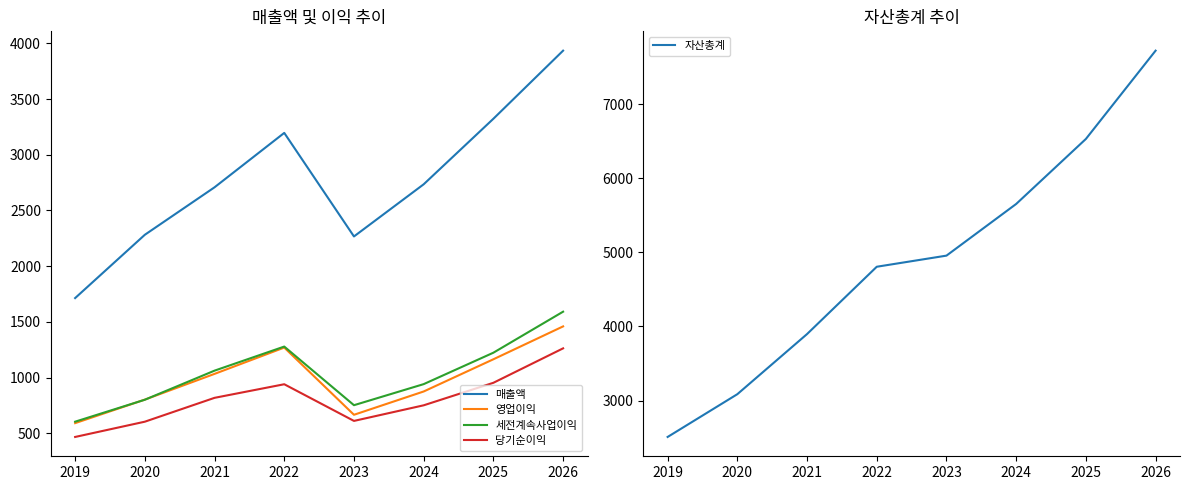

Read the 당기순이익 value at 2024, to the nearest 100.

800